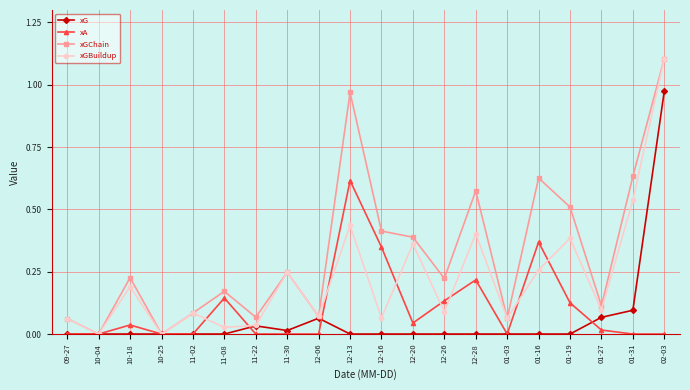

Between 10-25 and 12-28, which series saw the biggest shift?

xGChain